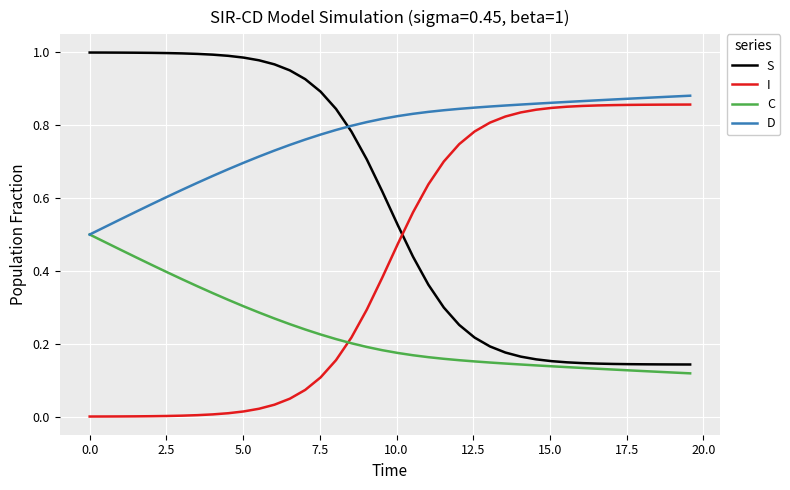

Rank the series by their average value, from highest to lowest.

D, S, I, C